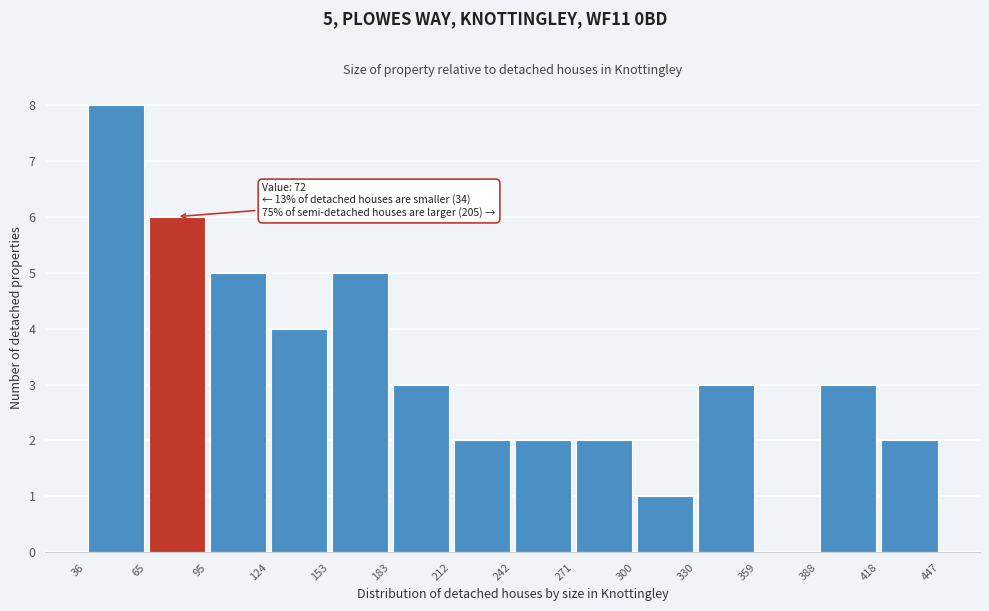

Which range on the x-axis has the tallest bar?

36 to 65